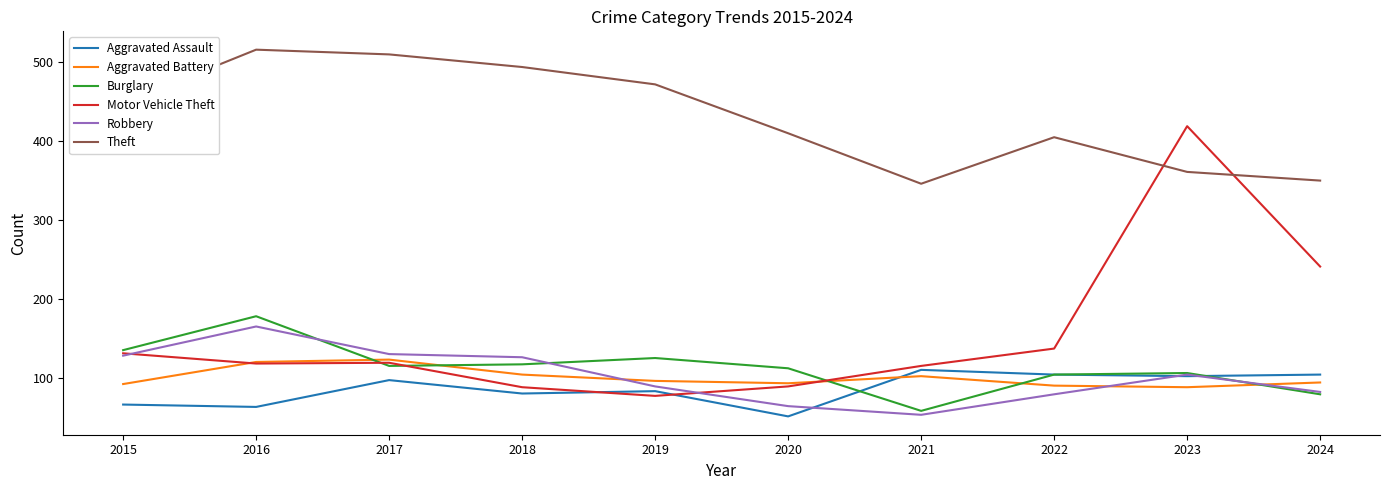

Between 2022 and 2023, which series saw the biggest shift?

Motor Vehicle Theft